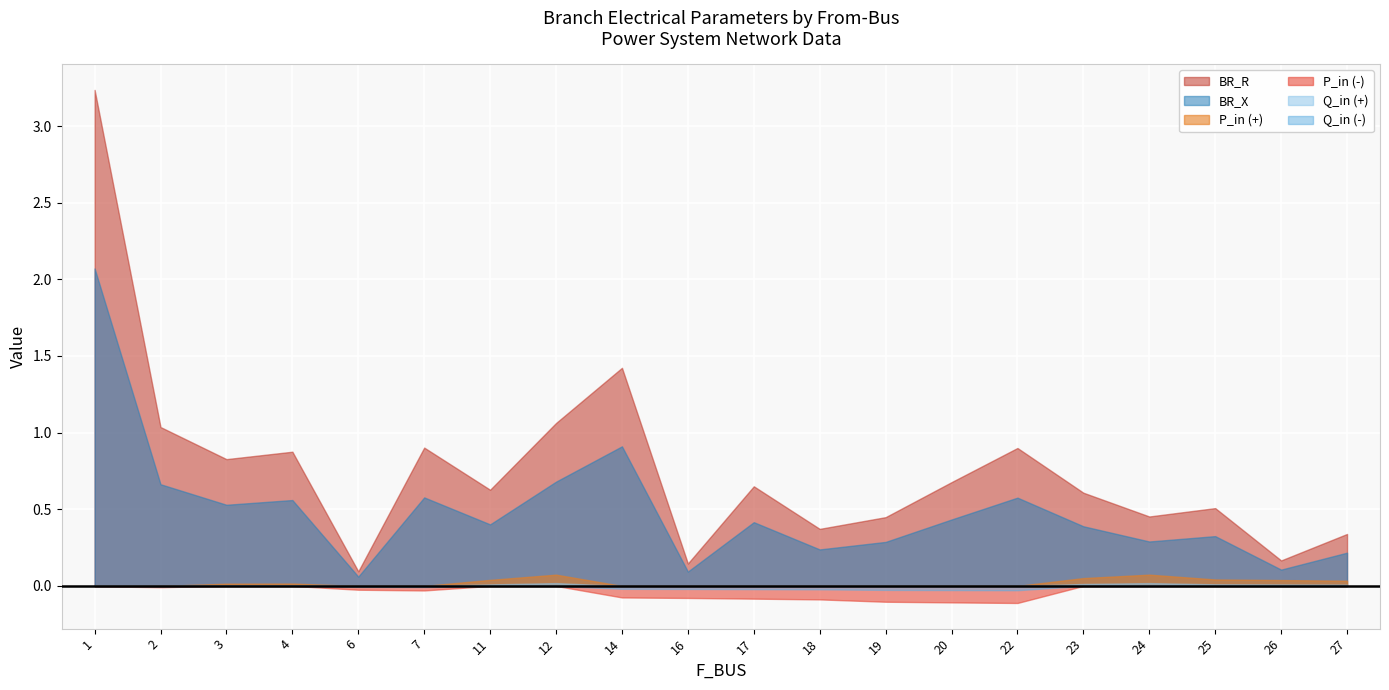

Reading left to right, what are all the values shown in this chart?

BR_R: 3.2	1.0	0.8	0.9	0.1	0.9	0.6	1.1	1.4	0.1	0.6	0.4	0.4	0.7	0.9	0.6	0.5	0.5	0.2	0.3
BR_X: 2.1	0.7	0.5	0.6	0.1	0.6	0.4	0.7	0.9	0.1	0.4	0.2	0.3	0.4	0.6	0.4	0.3	0.3	0.1	0.2
P_in: -0.0	-0.0	0.0	0.0	-0.0	-0.0	0.0	0.1	-0.1	-0.1	-0.1	-0.1	-0.1	-0.1	-0.1	0.1	0.1	0.0	0.0	0.0
Q_in: -0.0	-0.0	0.0	0.0	-0.0	-0.0	0.0	0.0	-0.0	-0.0	-0.0	-0.0	-0.0	-0.0	-0.0	0.0	0.0	0.0	0.0	0.0